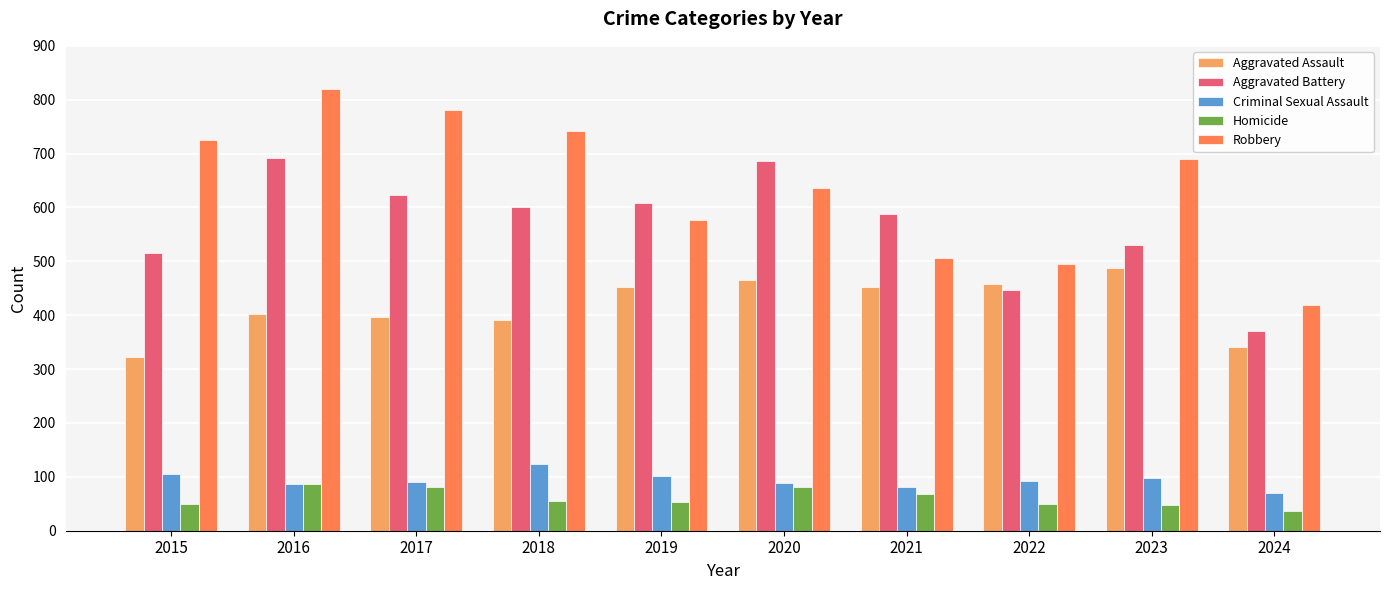

At how many categories does at least one series exceed 378?

10